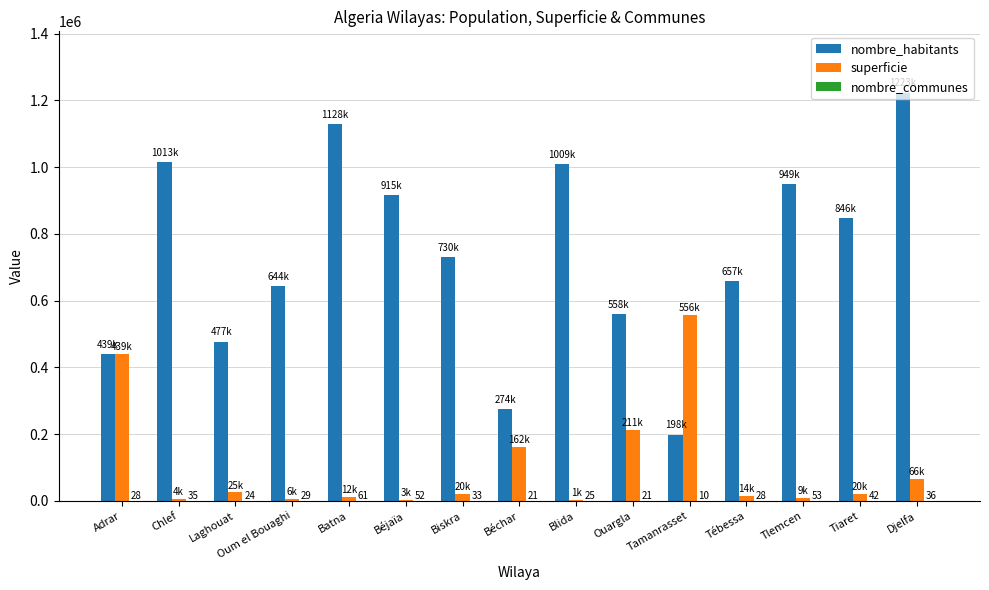

What is the sum of all nombre_habitants values?

11067645